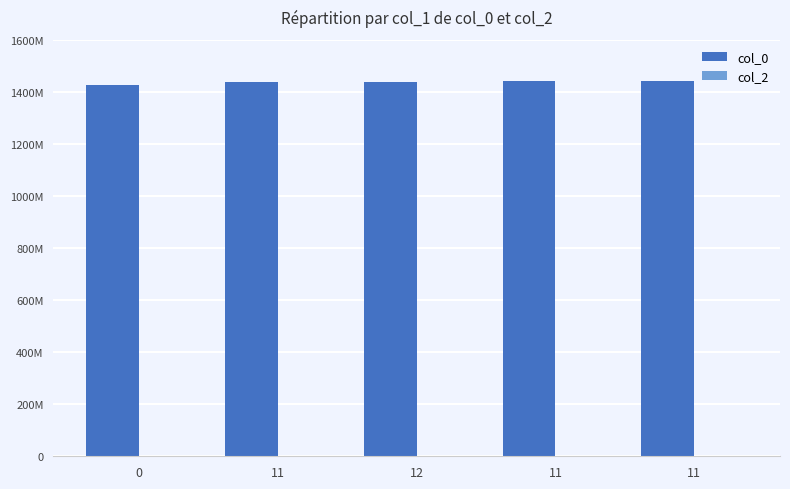

Are the bars horizontal?

No